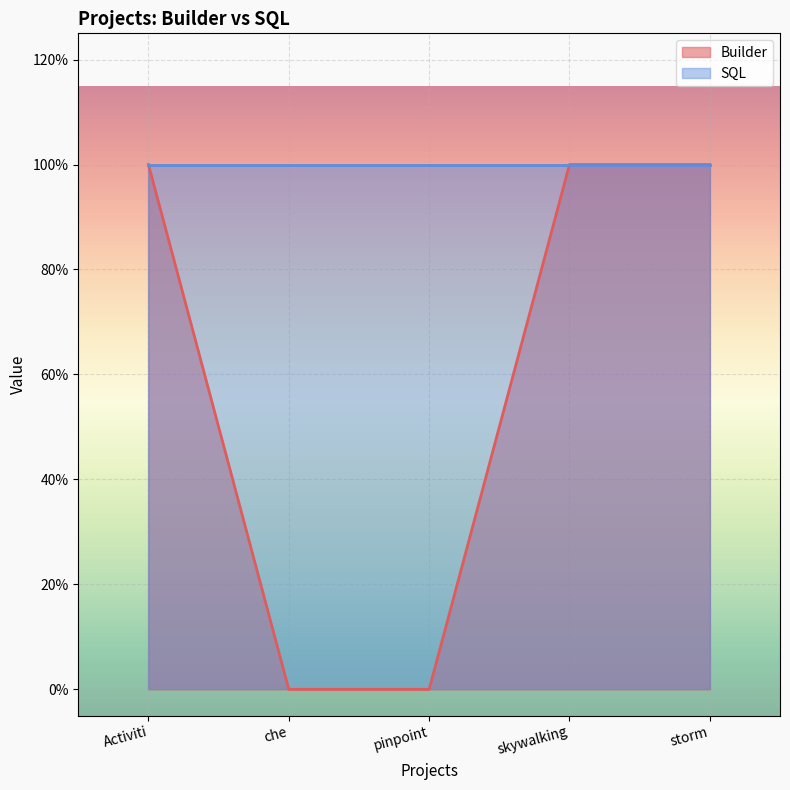

List the labels in order of value, smallest first.

che, pinpoint, Activiti, skywalking, storm